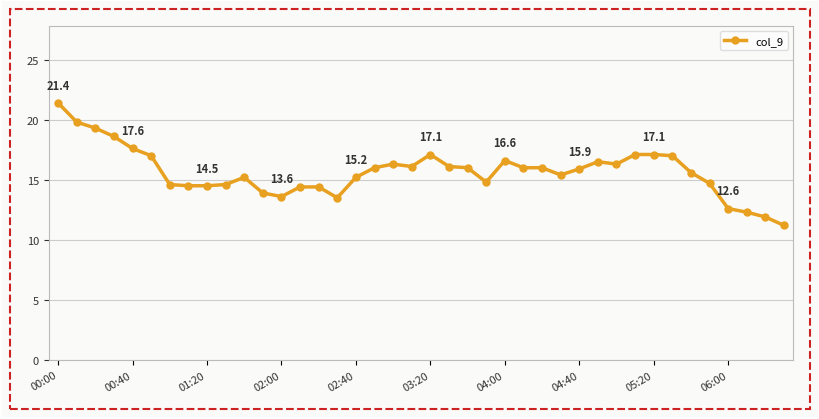

What is the difference between the maximum and minimum values?

10.2